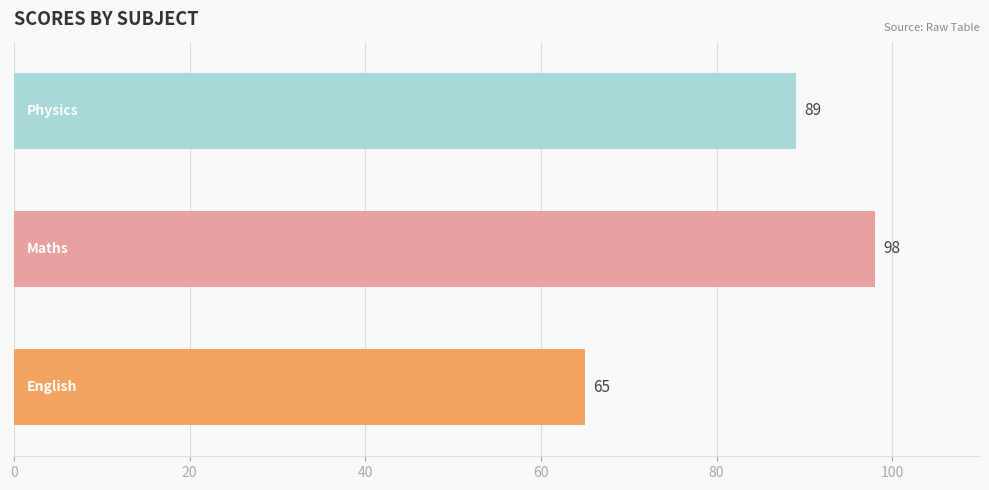

What is the minimum value shown in the chart?

65